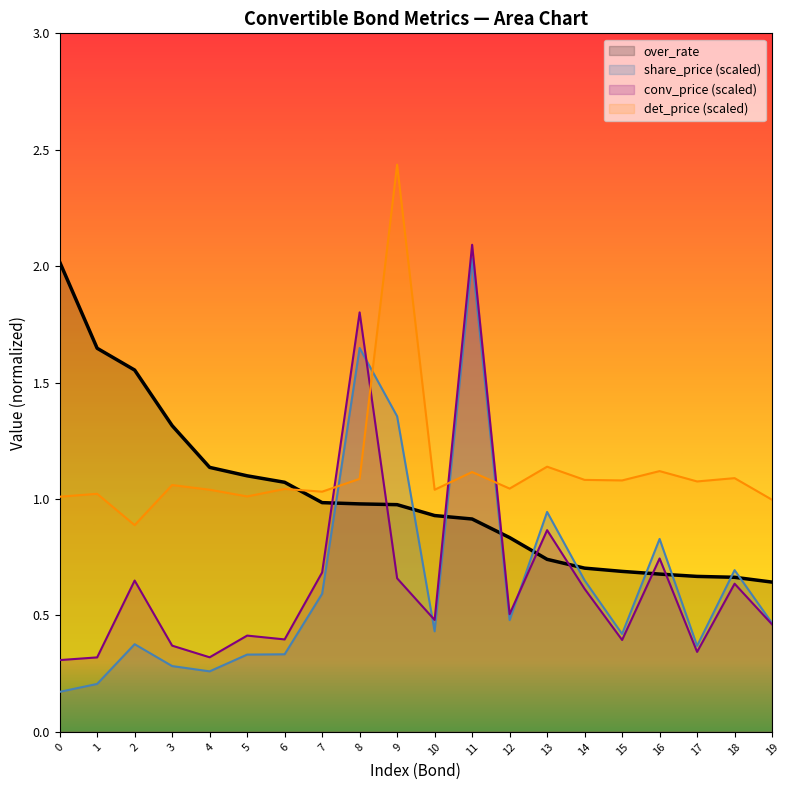

What is the sum of the conv_price values at 0 and 17?

0.7